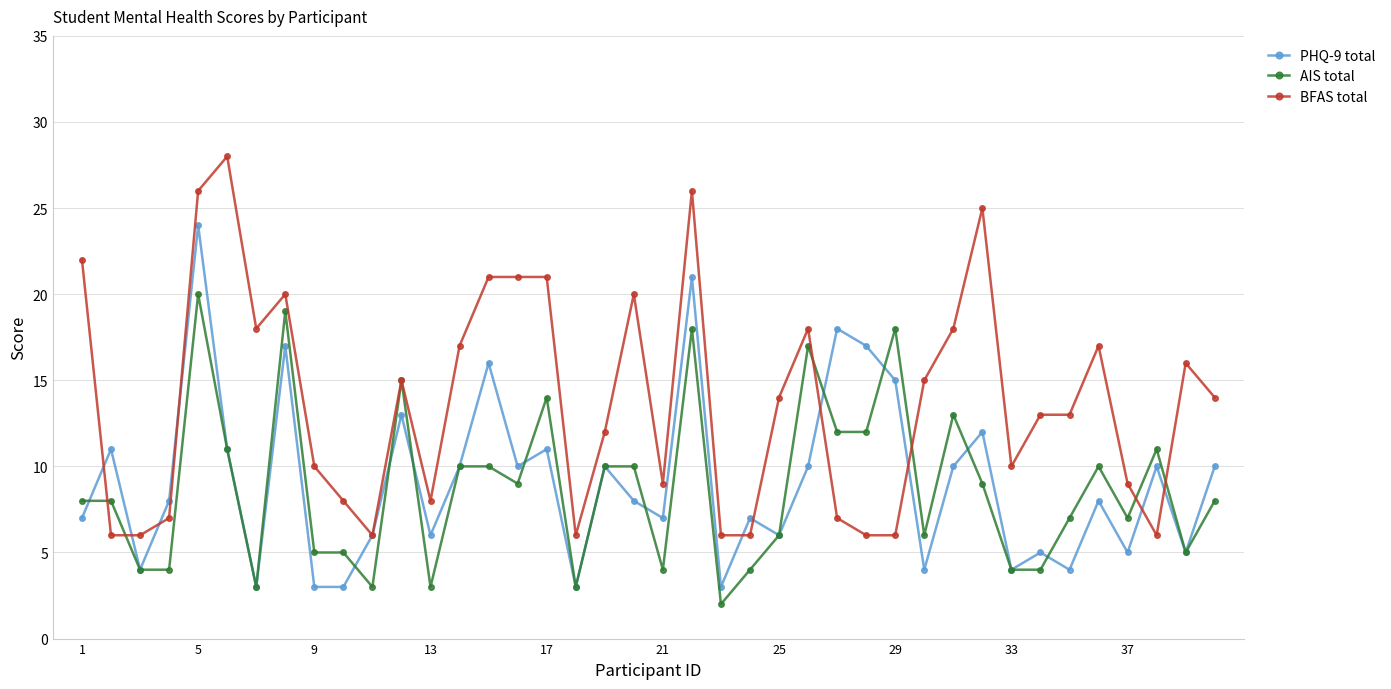

List the series in order of their peak value, highest first.

BFAS total, PHQ-9 total, AIS total